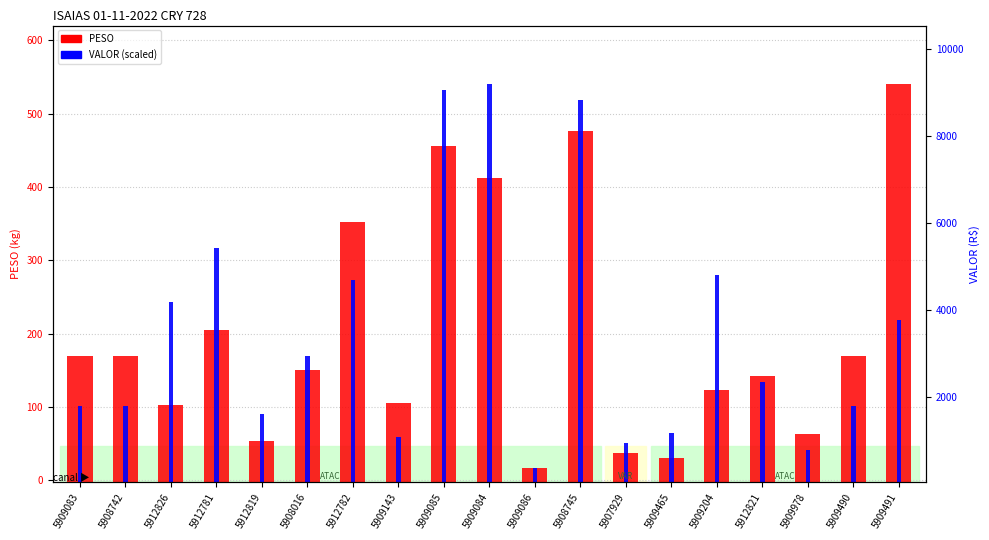

Which series has the largest range (max minus min)?

PESO